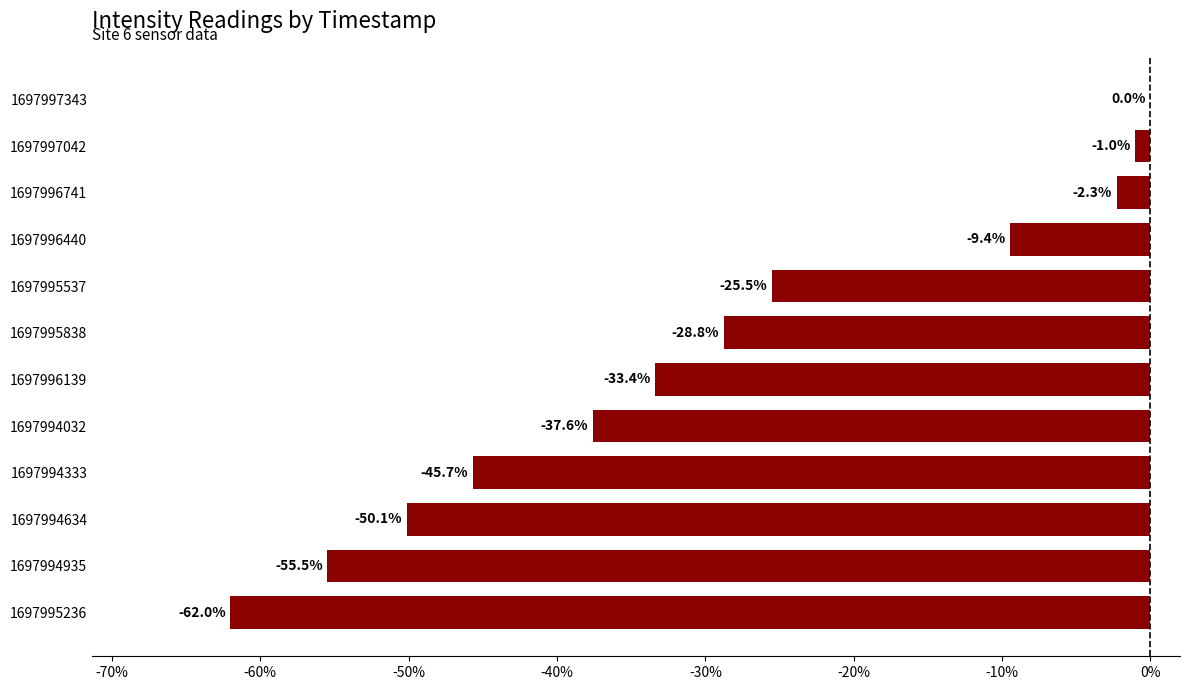

Which label corresponds to the largest value in the chart?

1697997343